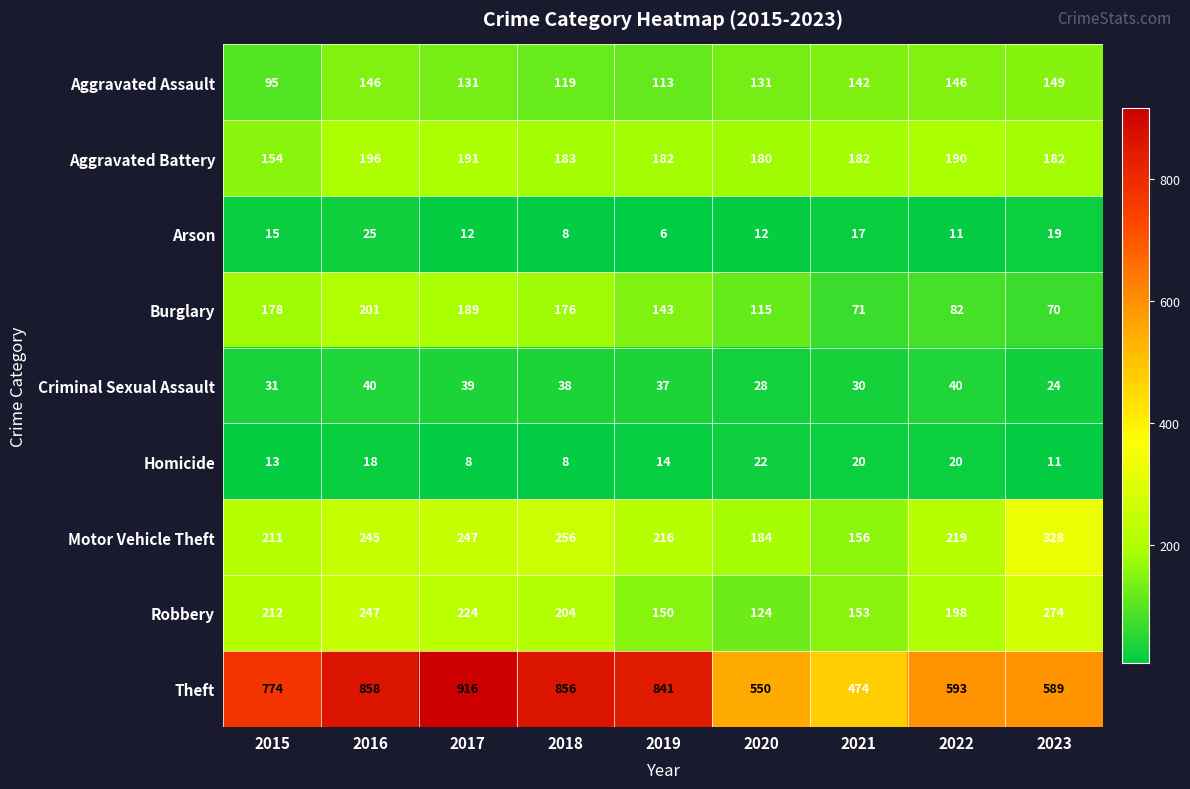

Which series has the widest spread of values?

Theft